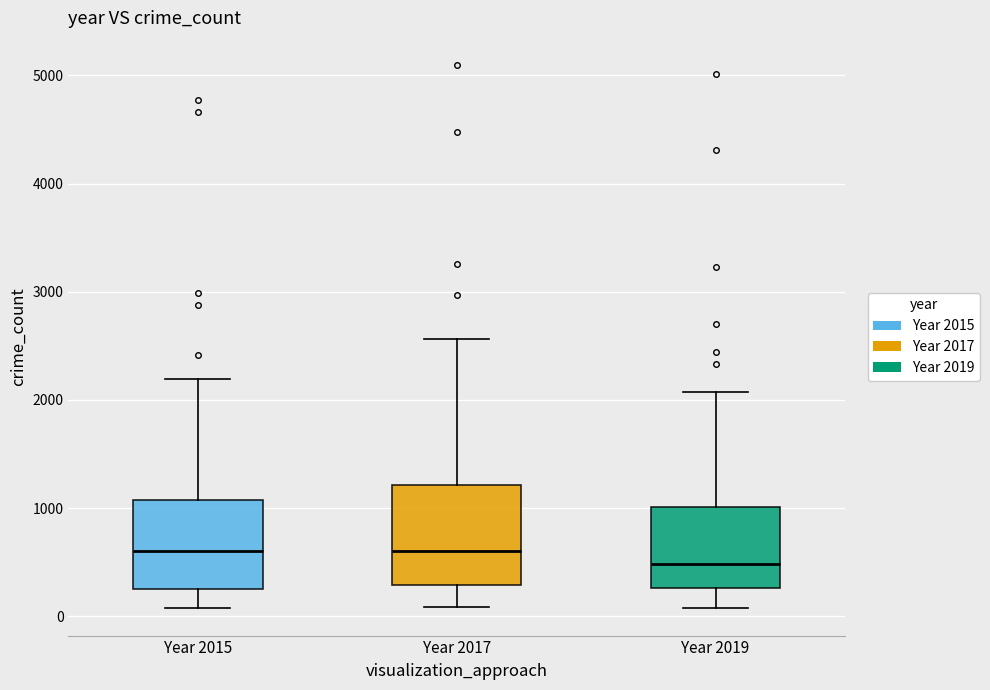

Where is the upper edge of the box for Year 2015 on the y-axis? The values are not printed on the chart, so give them approximately, as read against the axis.

1100